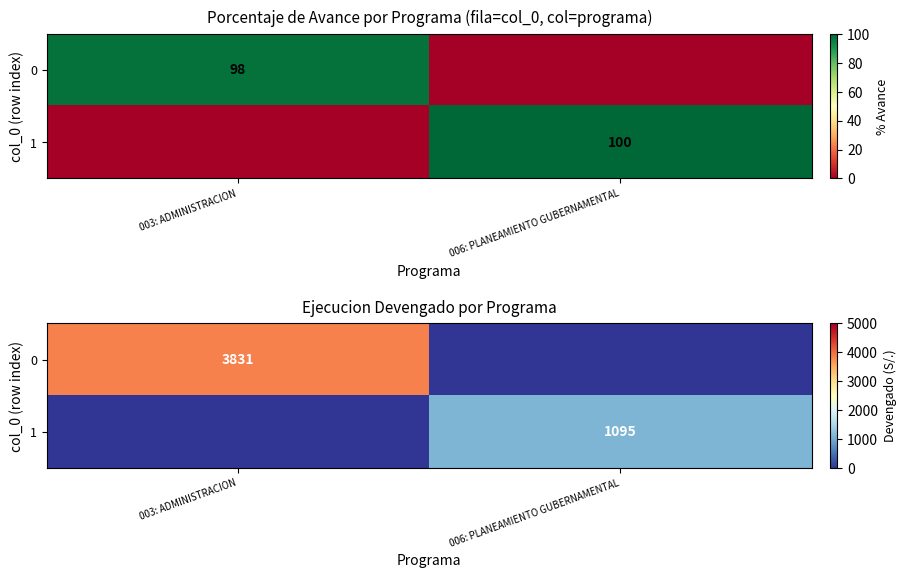

Is it true that 1 equals 1095 at 006: PLANEAMIENTO GUBERNAMENTAL?

True